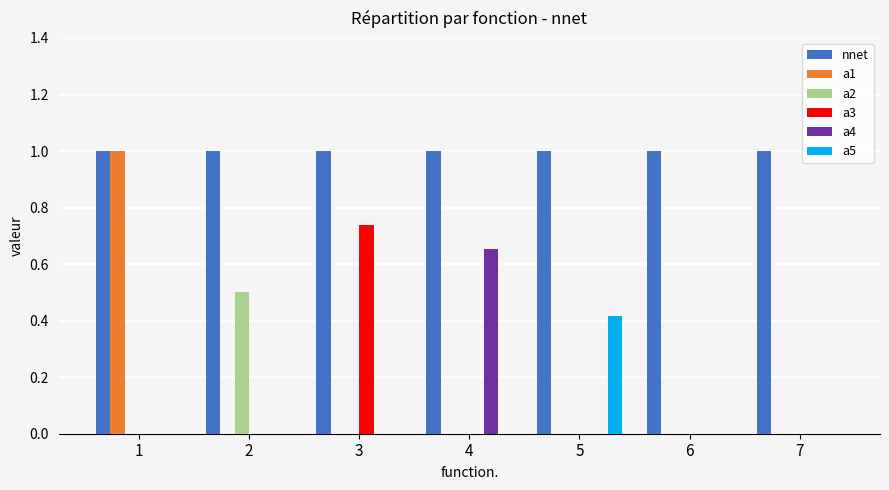

What is the average value of the nnet series?

1.0